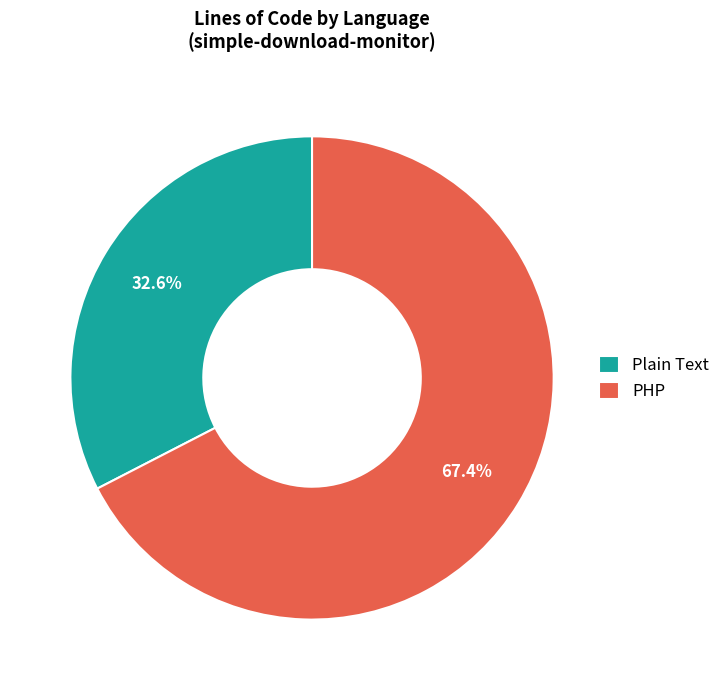

To the nearest percent, what is the combined percentage of PHP and Plain Text?

100%